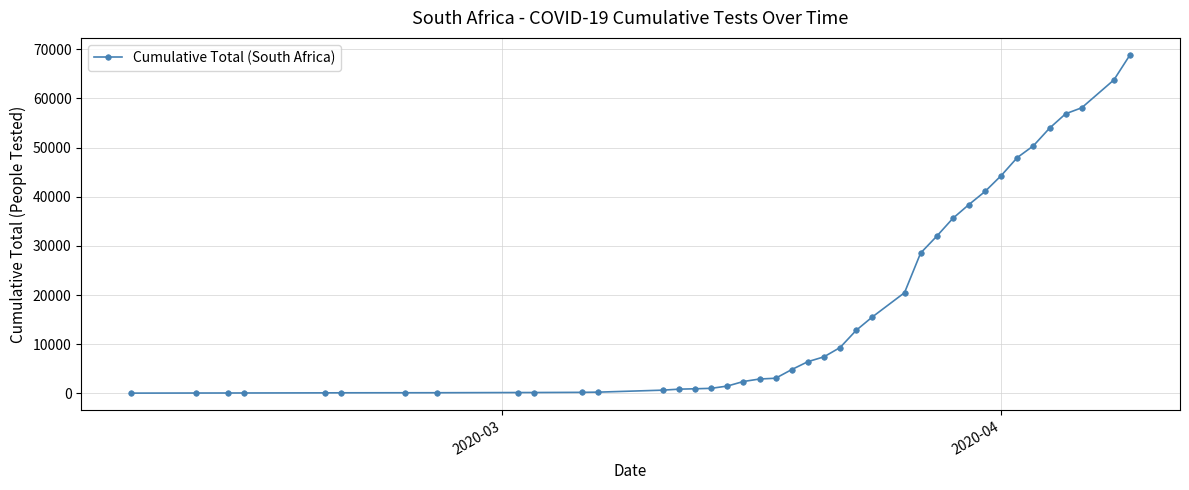

What is the maximum value shown in the chart?

68874